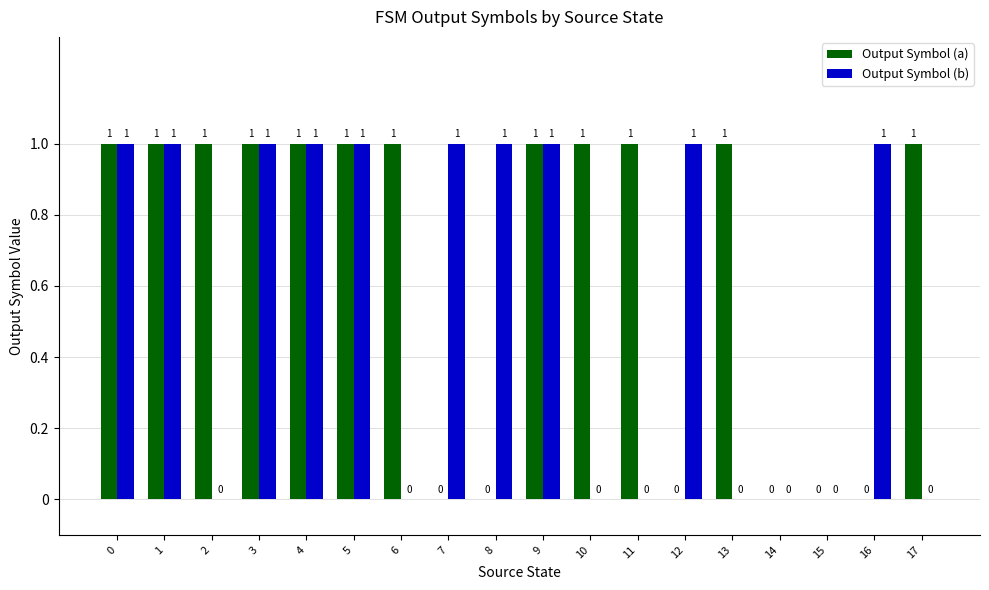

Which series has the largest total across all categories?

Output Symbol (a)